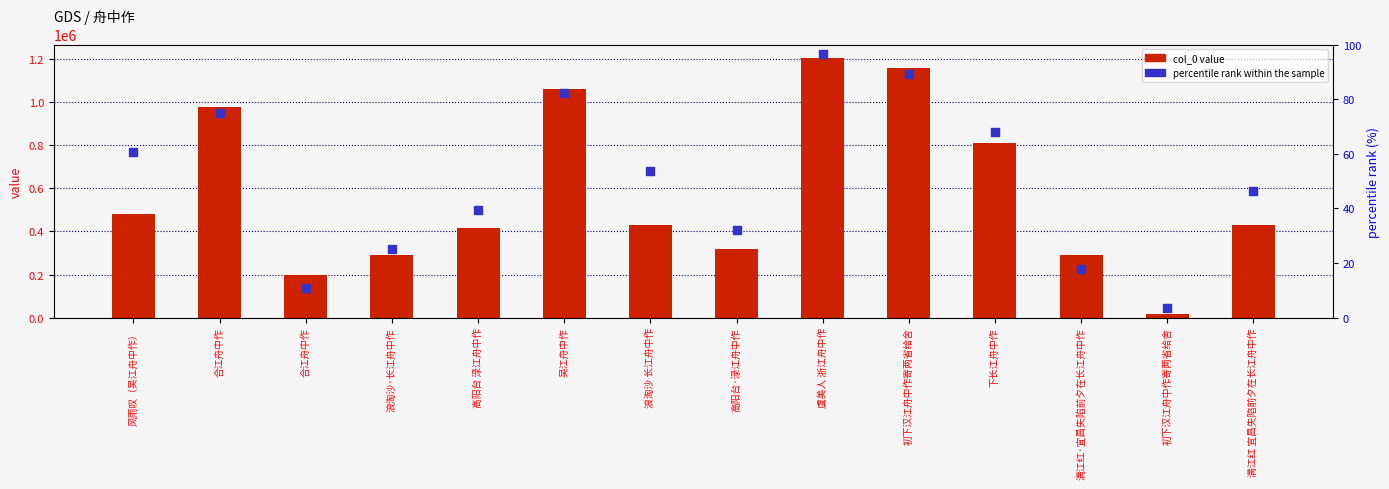

At how many categories does at least one series exceed 29594?

13